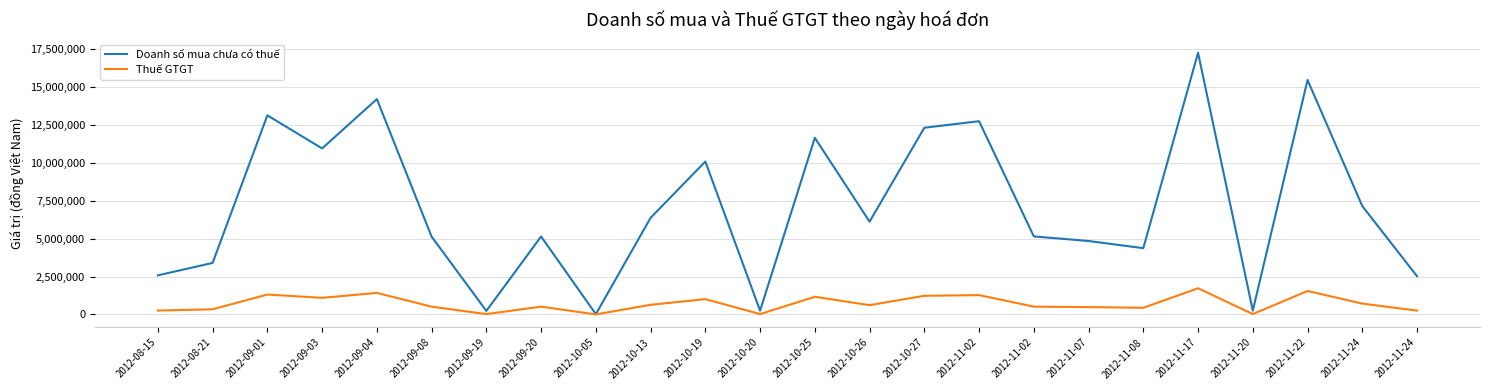

Rank the series by their maximum value, from highest to lowest.

Doanh số mua chưa có thuế, Thuế GTGT